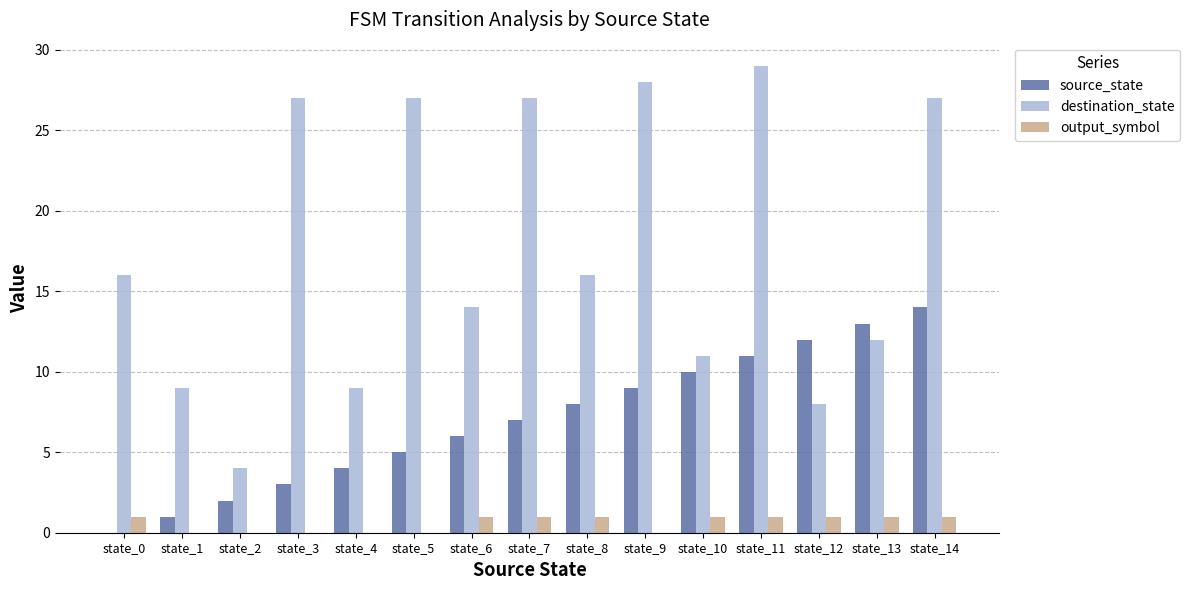

How many categories are shown in the chart?

15